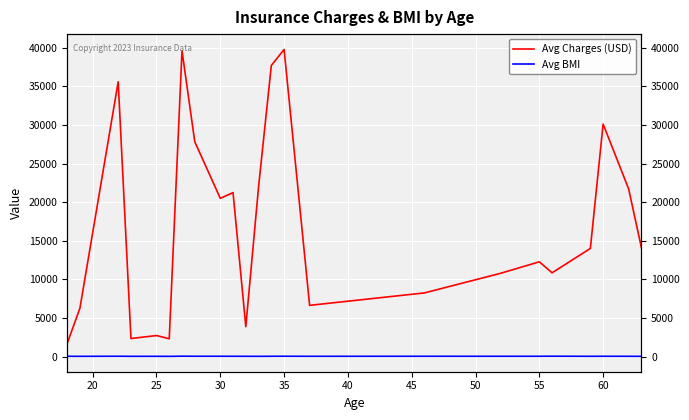

Which series changed the most between 60 and 22?

Avg Charges (USD)